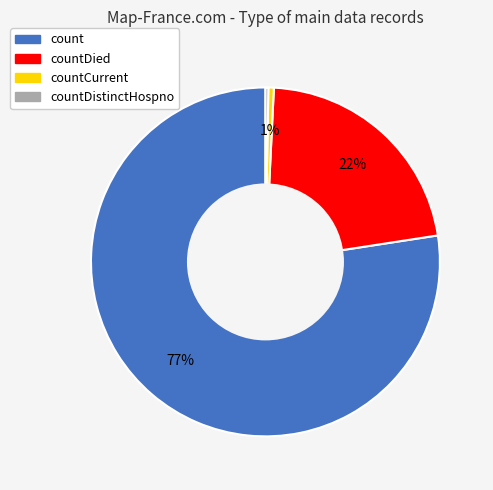

To the nearest percent, what is the average slice percentage?

25%